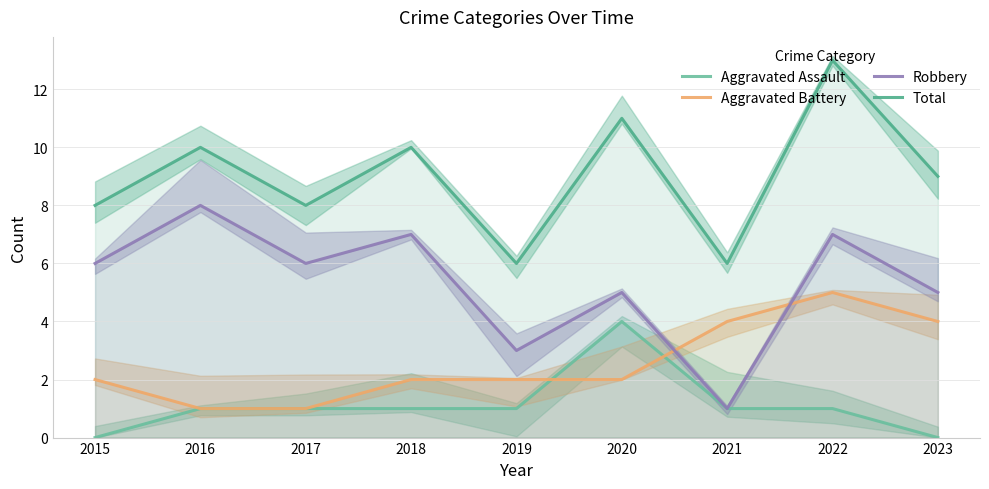

Is this an area chart (filled region under the line)?

No